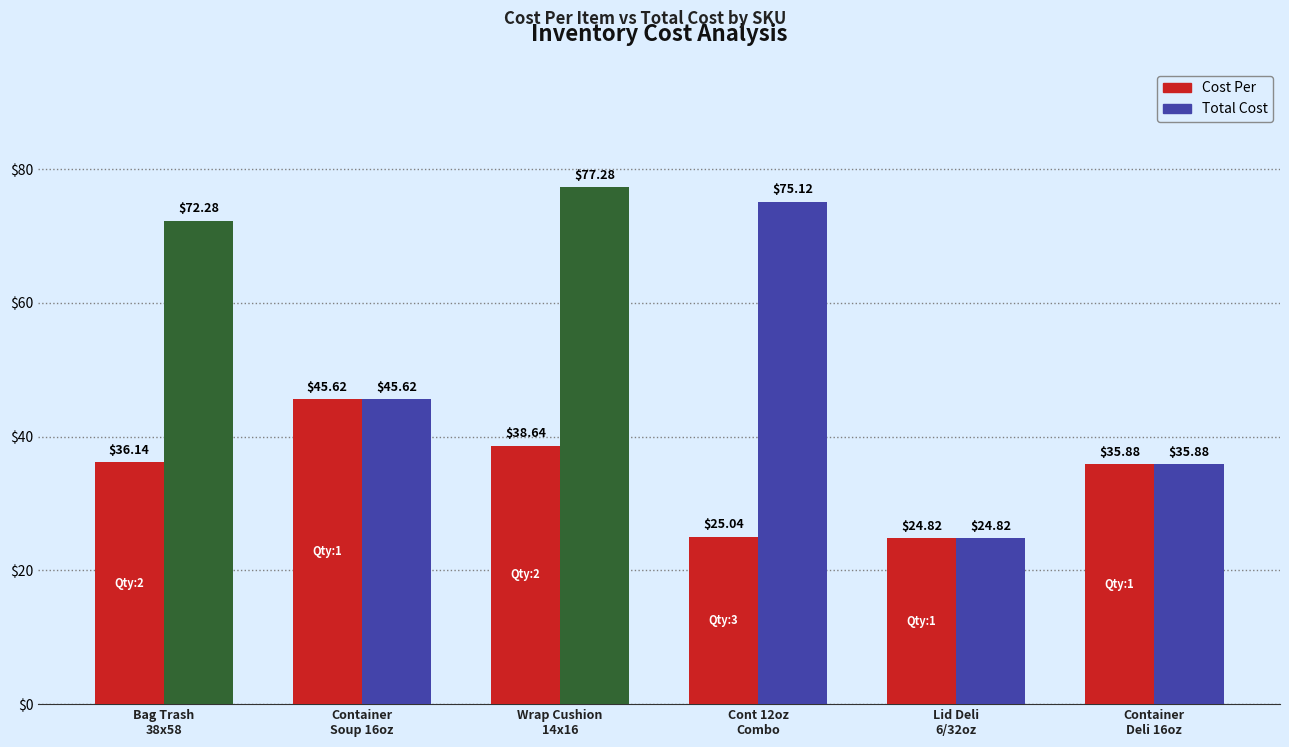

At Cont 12oz
Combo, list the series in order from smallest to largest.

Cost Per, Total Cost